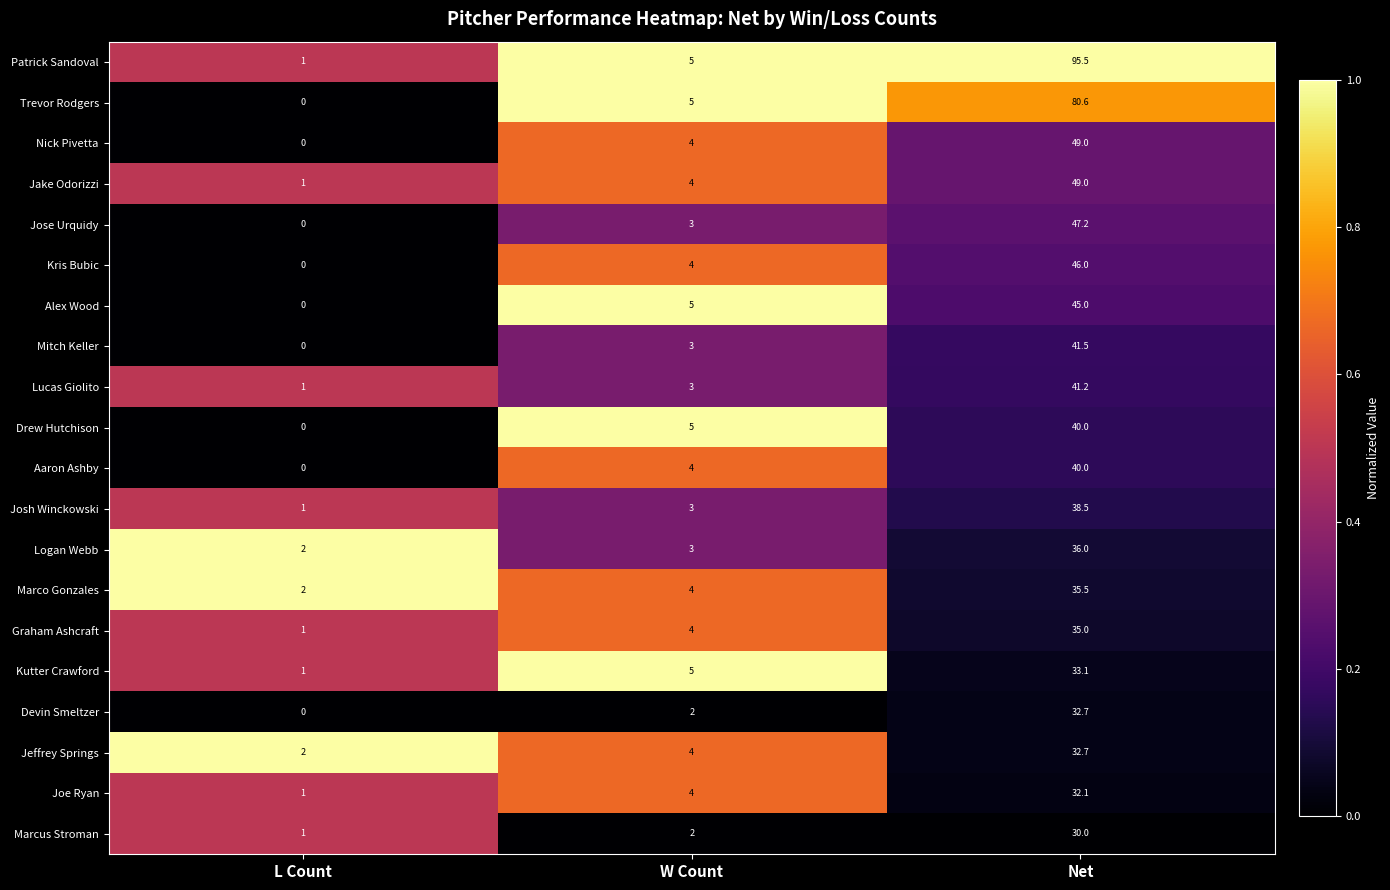

What is the average value of the Patrick Sandoval series?

33.8